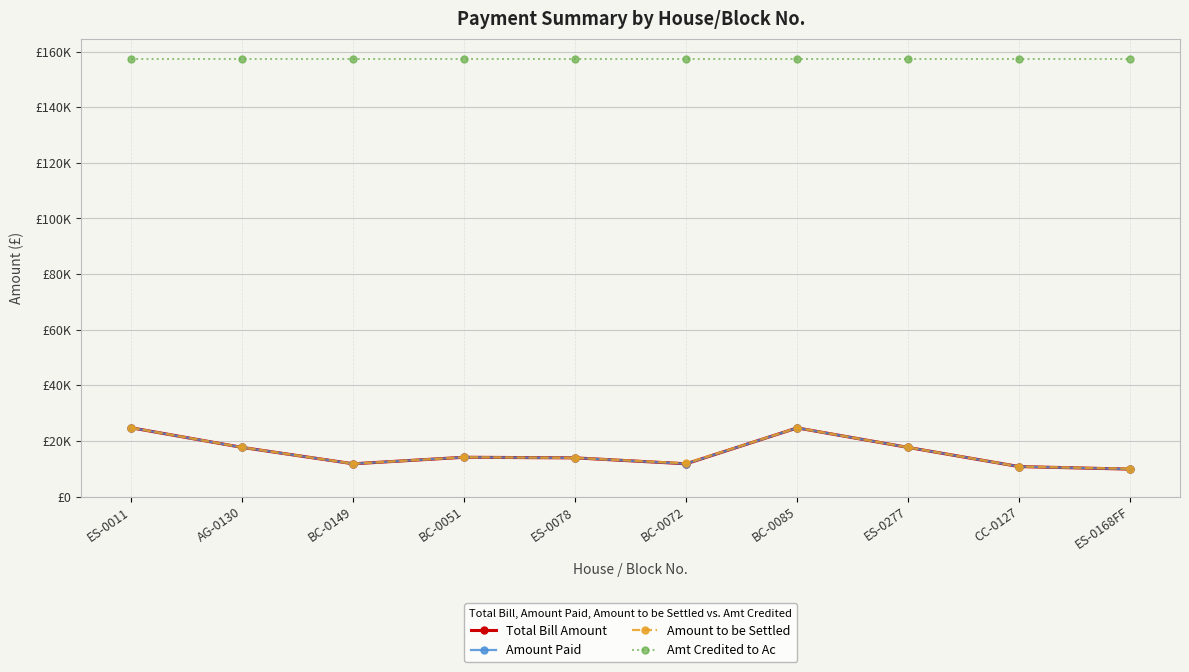

Reading left to right, extract all data points from this chart.

Total Bill Amount: ES-0011=24714.0	AG-0130=17653.0	BC-0149=11768.0	BC-0051=14120.0	ES-0078=13899.0	BC-0072=11768.0	BC-0085=24673.0	ES-0277=17653.0	CC-0127=10764.0	ES-0168FF=9851.0
Amount Paid: ES-0011=24714.0	AG-0130=17653.0	BC-0149=11768.0	BC-0051=14120.0	ES-0078=13899.0	BC-0072=11768.0	BC-0085=24673.0	ES-0277=17653.0	CC-0127=10764.0	ES-0168FF=9851.0
Amount to be Settled: ES-0011=24731.7	AG-0130=17670.7	BC-0149=11785.7	BC-0051=14137.7	ES-0078=13899.0	BC-0072=11922.8	BC-0085=24690.7	ES-0277=17670.7	CC-0127=10781.7	ES-0168FF=9980.5
Amt Credited to Ac: ES-0011=157271.2	AG-0130=157271.2	BC-0149=157271.2	BC-0051=157271.2	ES-0078=157271.2	BC-0072=157271.2	BC-0085=157271.2	ES-0277=157271.2	CC-0127=157271.2	ES-0168FF=157271.2